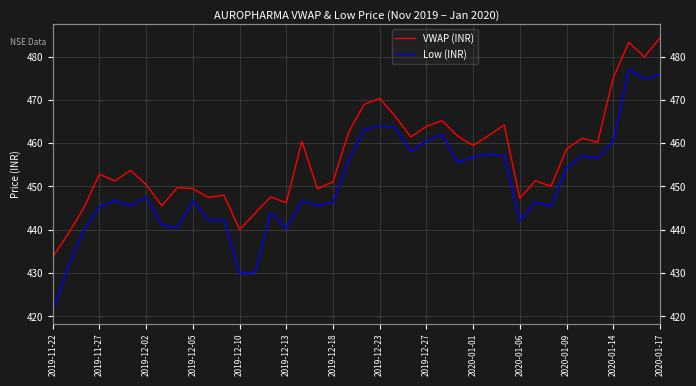

How many interior local valleys does the Low (INR) series have?

12